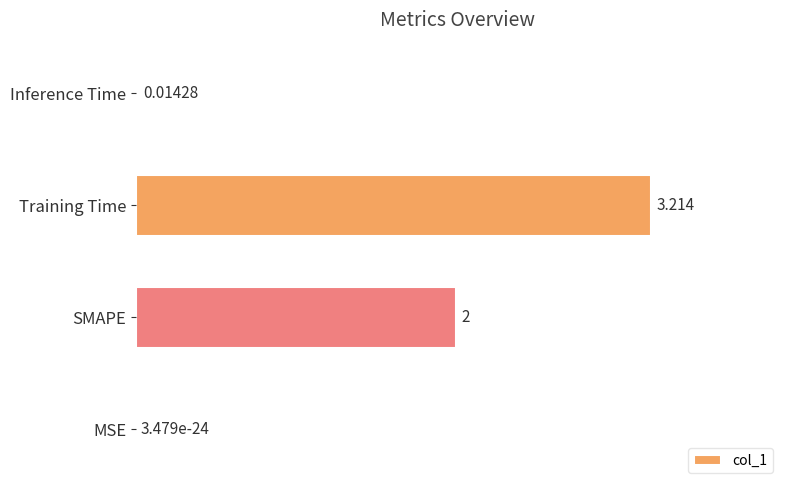

At which label is the value closest to 1?

Inference Time